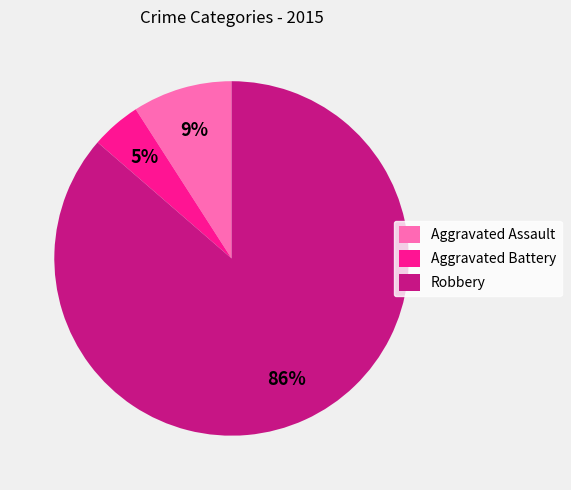

Do Robbery and Aggravated Assault together represent more than half of the pie?

Yes